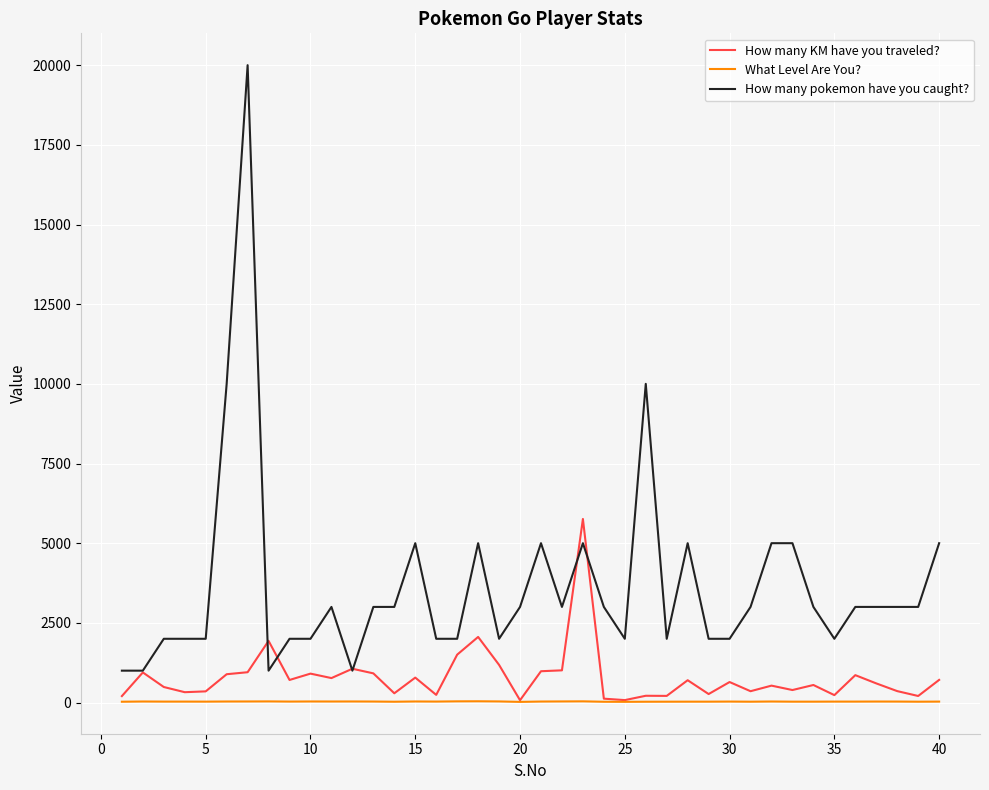

Which series has the widest spread of values?

How many pokemon have you caught?